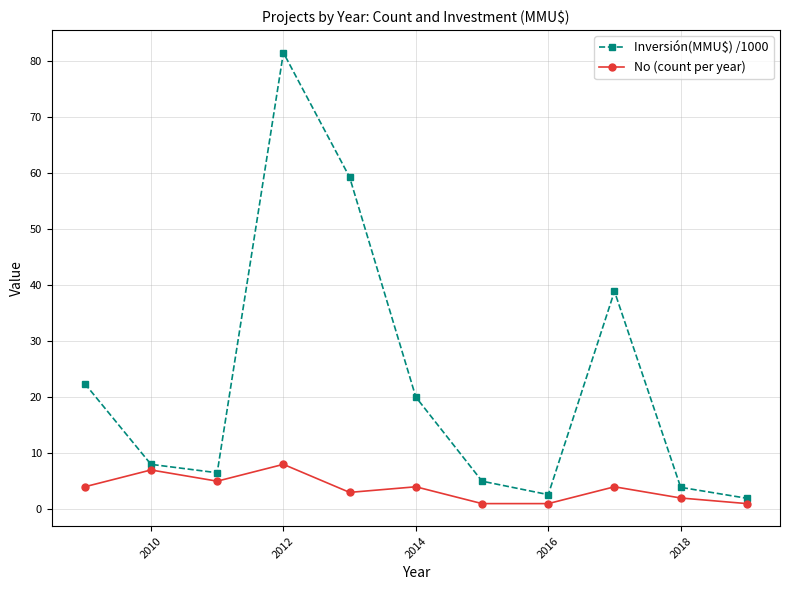

What is the value of the No (count per year) point at the 4th from the left?

8.0